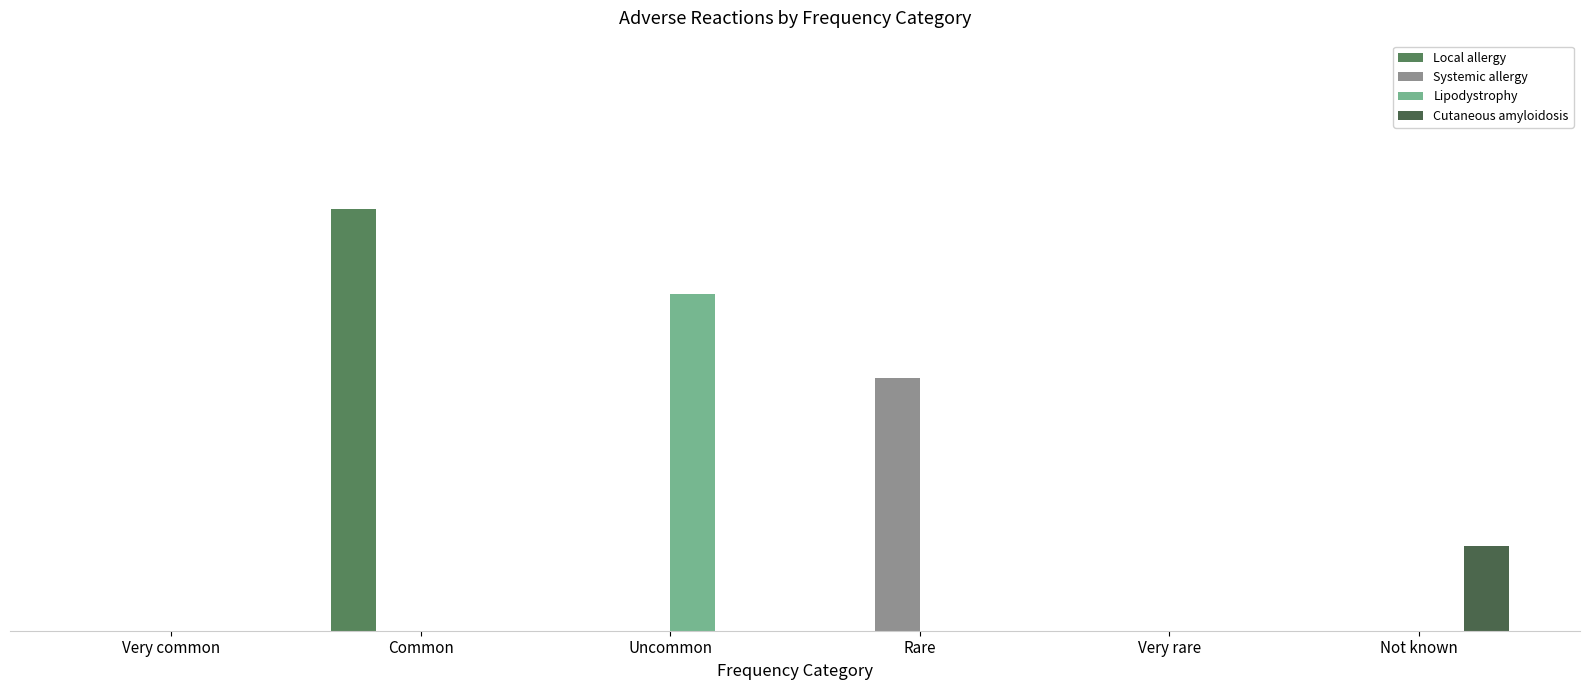

At which category is the sum across all series the highest?

Common